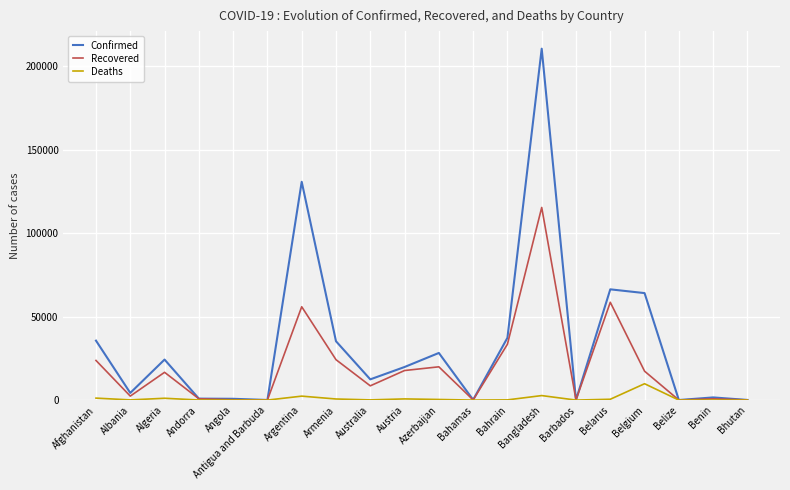

Which category has the highest value in the Deaths series?

Belgium